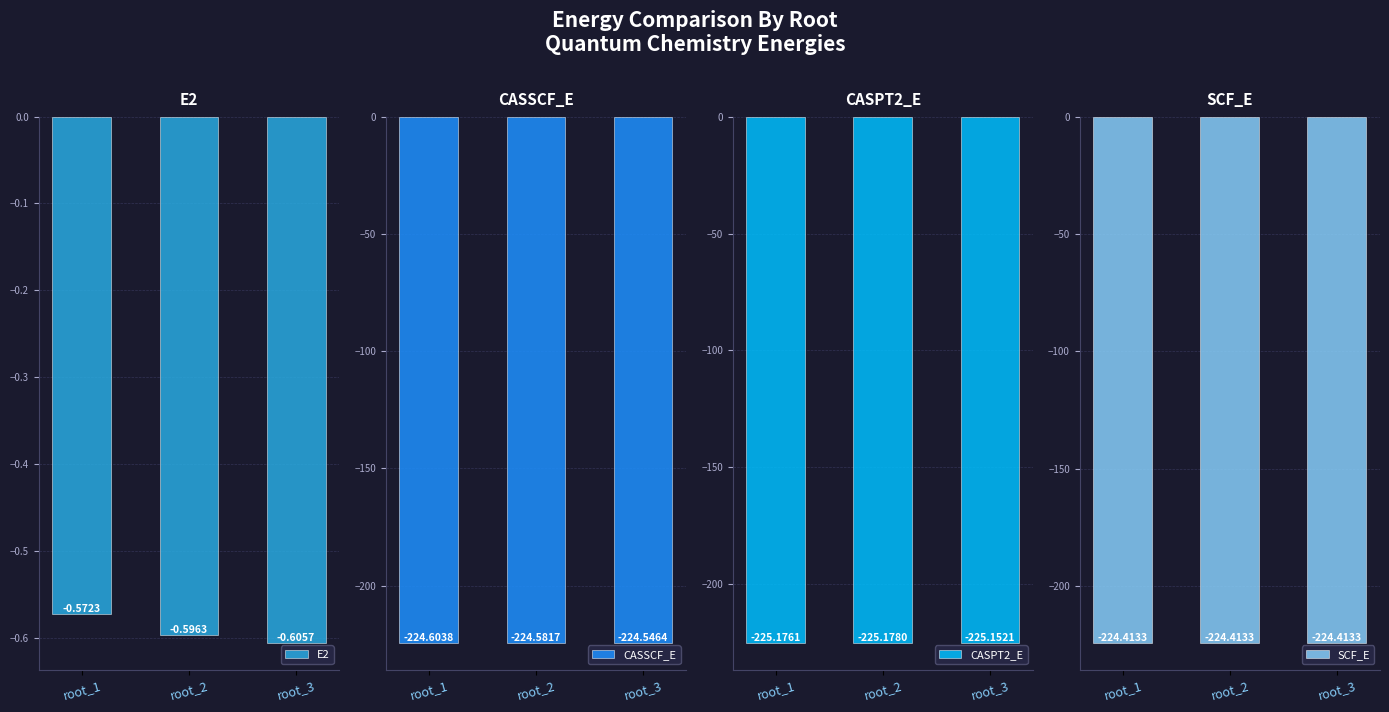

Is the value of E2 at root_2 greater than the value of CASSCF_E at root_2?

Yes